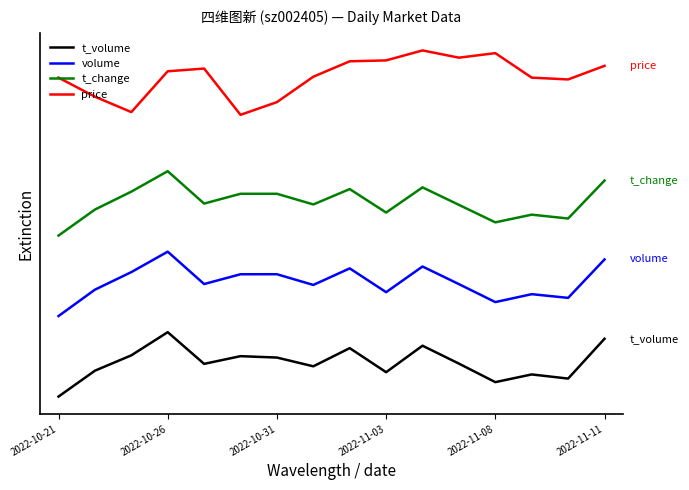

Does the chart have visible grid lines?

No